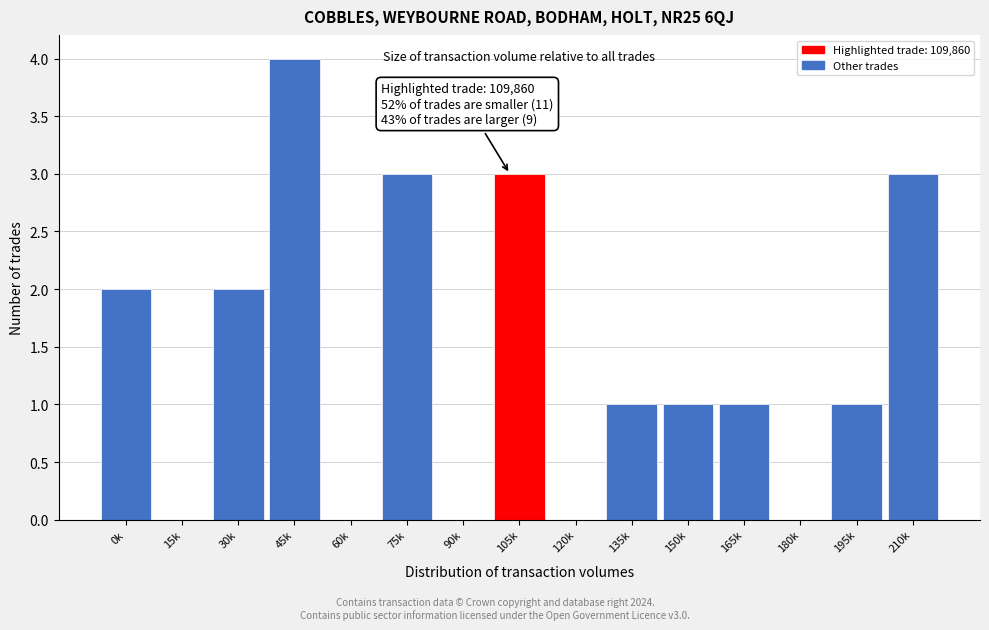

Reading left to right, transcribe all the data shown in this chart.

0k=2	15k=0	30k=2	45k=4	60k=0	75k=3	90k=0	105k=3	120k=0	135k=1	150k=1	165k=1	180k=0	195k=1	210k=3